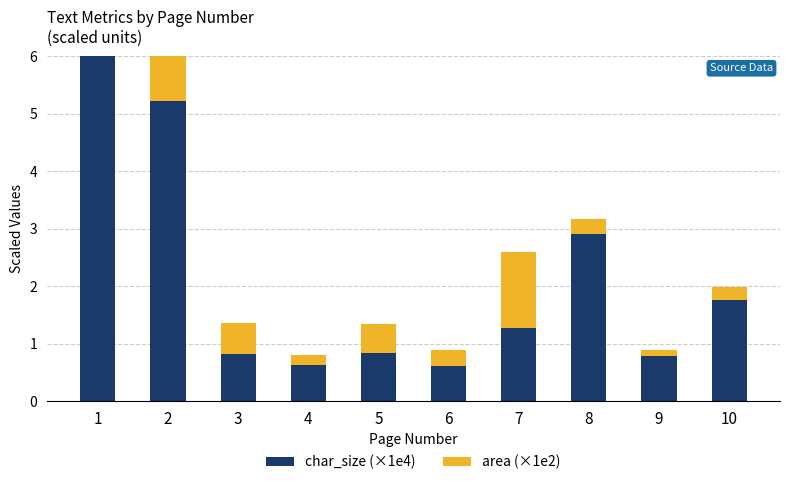

Rank the series by their maximum value, from highest to lowest.

char_size (×1e4), area (×1e2)